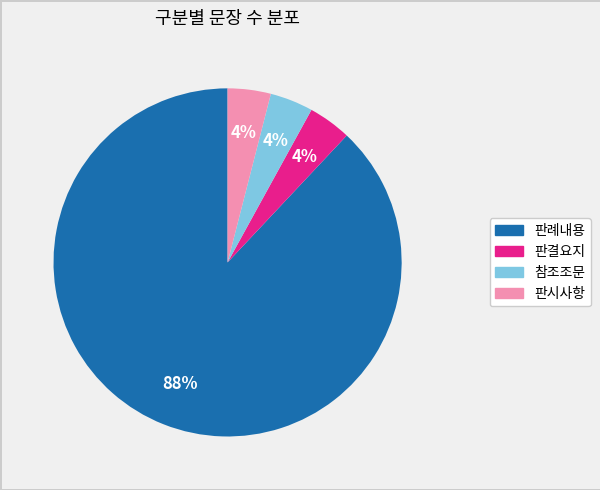

Which slice is the largest?

판례내용